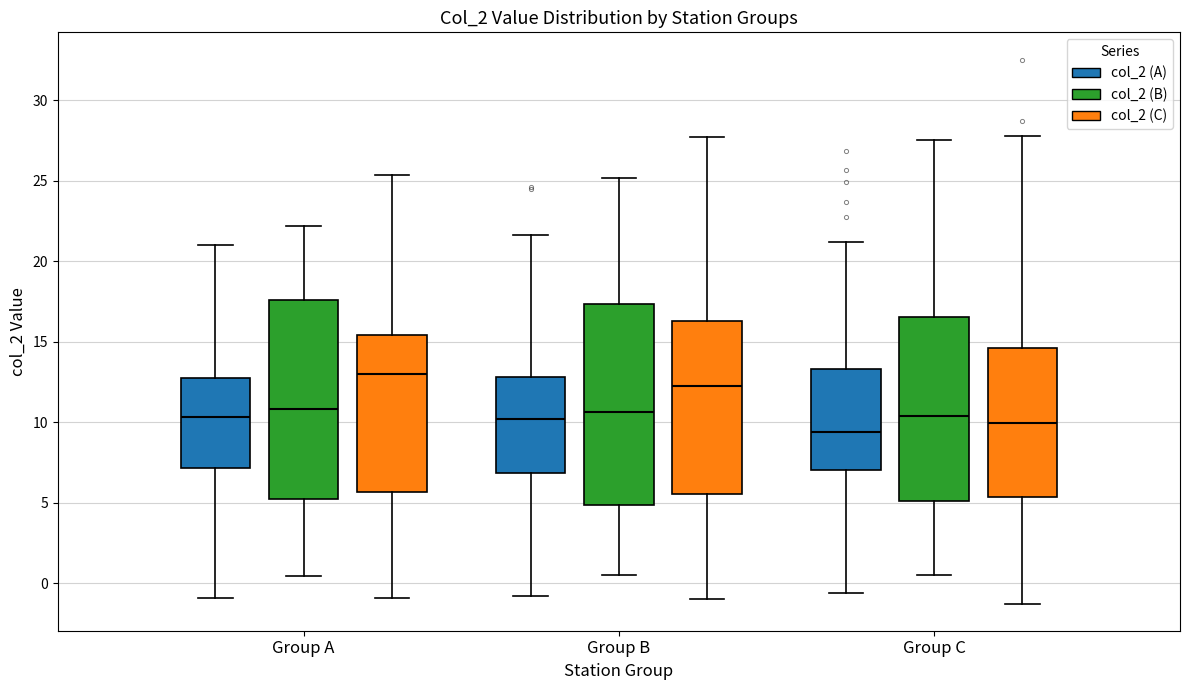

Reading left to right, read every box against the y-axis: the position of its median line, the range the box covers, and the ends of its whiskers. The values are not printed on the chart, so give them approximately, as read against the axis.

Group A (col_2 (A)): median 10.5, box 7.0 to 13.0, whiskers -1.0 to 21.0
Group A (col_2 (B)): median 11.0, box 5.0 to 17.5, whiskers 0.5 to 22.0
Group A (col_2 (C)): median 13.0, box 5.5 to 15.5, whiskers -1.0 to 25.5
Group B (col_2 (A)): median 10.0, box 7.0 to 13.0, whiskers -1.0 to 21.5
Group B (col_2 (B)): median 10.5, box 5.0 to 17.5, whiskers 0.5 to 25.0
Group B (col_2 (C)): median 12.5, box 5.5 to 16.5, whiskers -1.0 to 27.5
Group C (col_2 (A)): median 9.5, box 7.0 to 13.5, whiskers -0.5 to 21.0
Group C (col_2 (B)): median 10.5, box 5.0 to 16.5, whiskers 0.5 to 27.5
Group C (col_2 (C)): median 10.0, box 5.5 to 14.5, whiskers -1.5 to 28.0